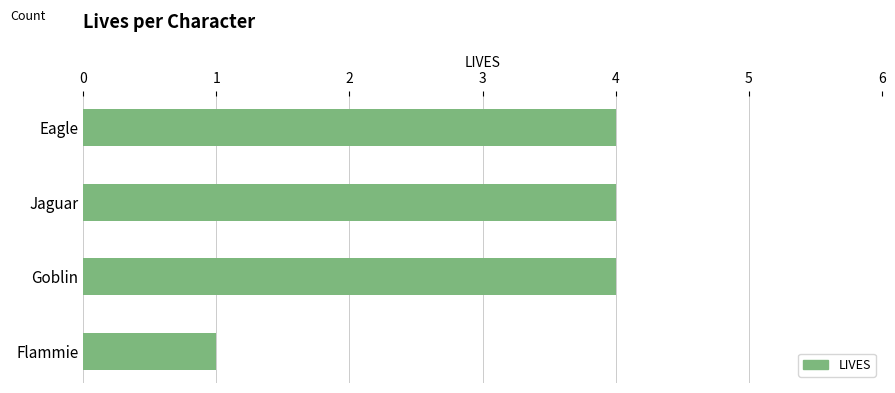

Approximately how many times larger is the value at Goblin compared to Flammie?

4.0